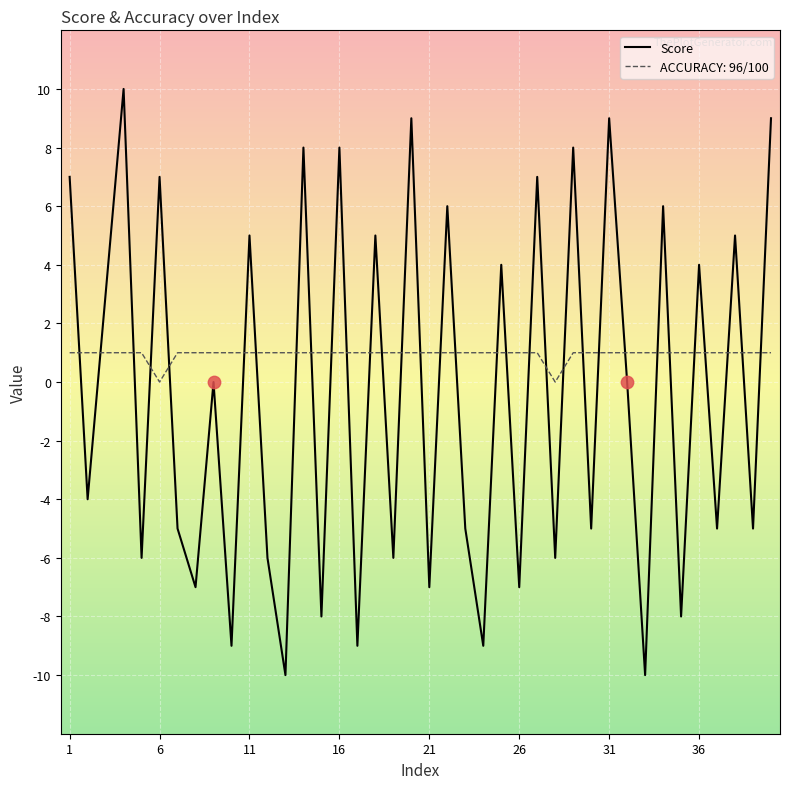

Which series has the largest range (max minus min)?

Score